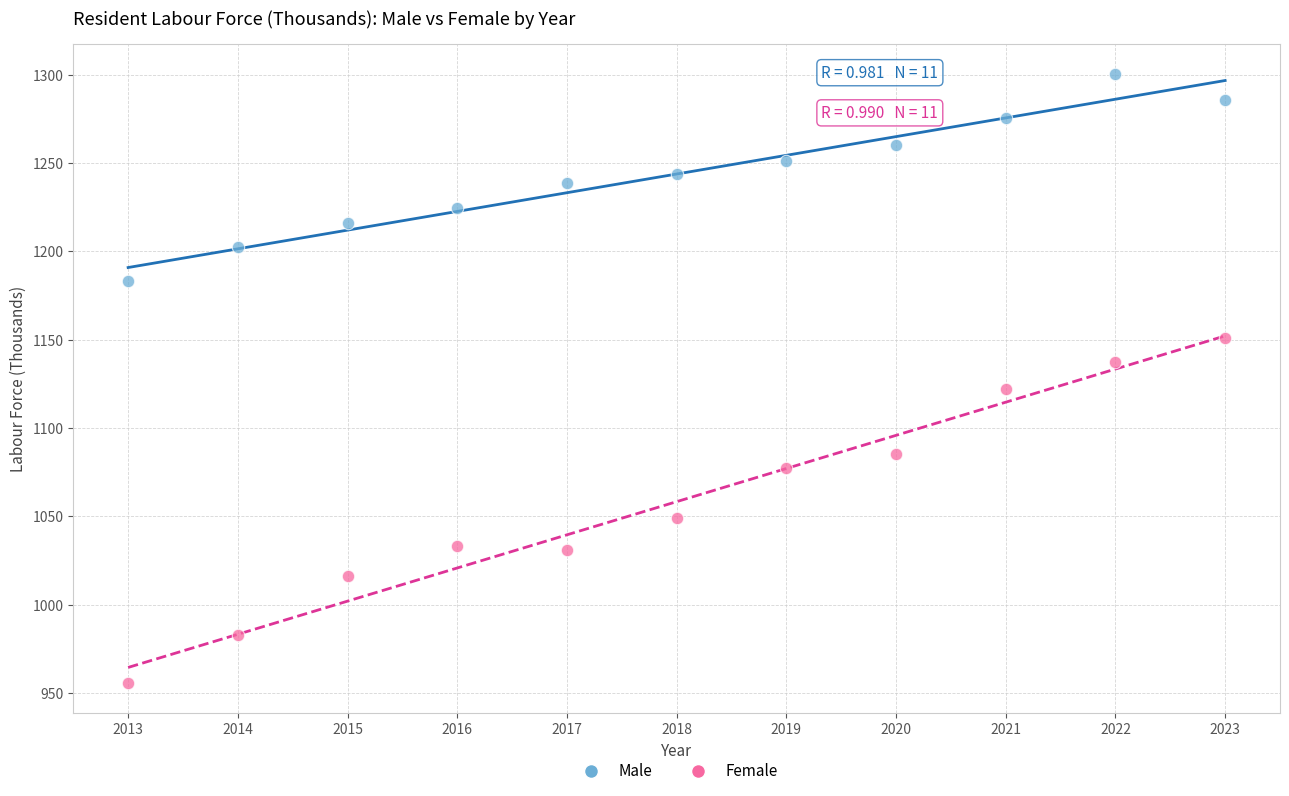

Which series has the largest Y range (max minus min)?

Female